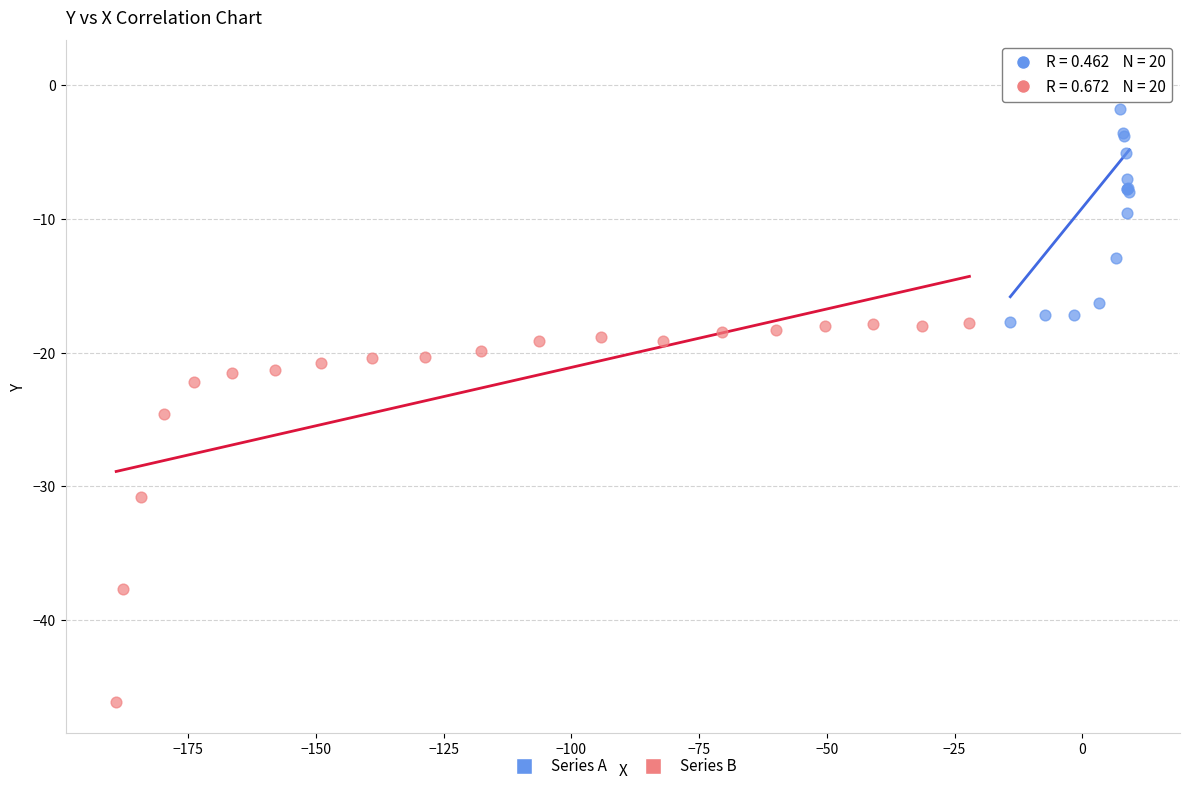

Which series has the widest spread of Y values?

Series B